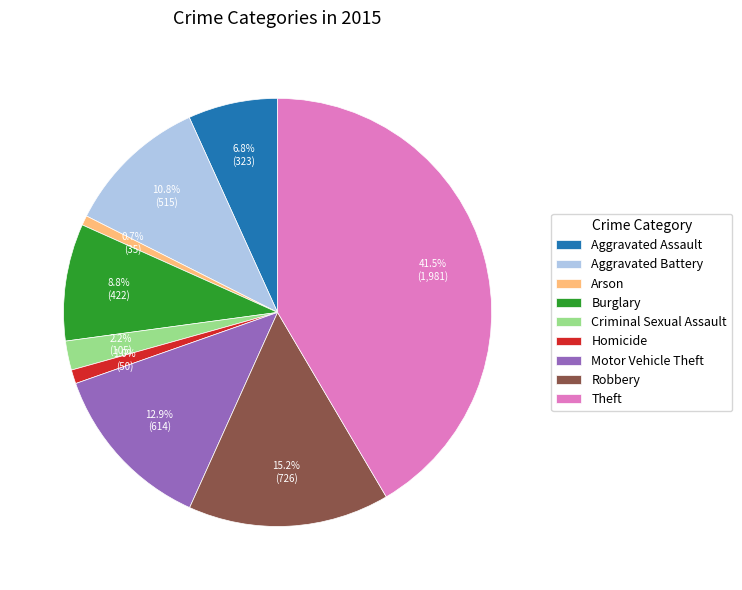

Approximately how many times larger is the value at Arson compared to Aggravated Battery?

0.1